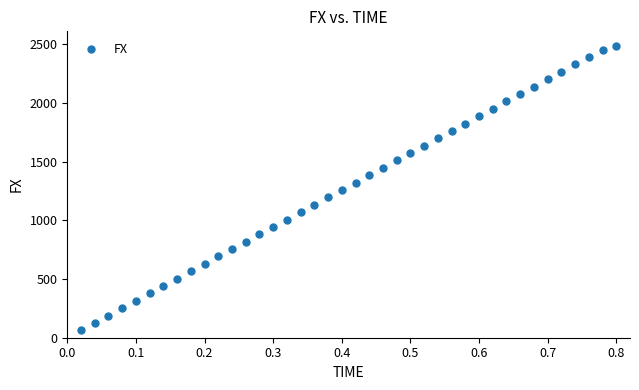

What is the range of Y values (max minus min)?

2421.0